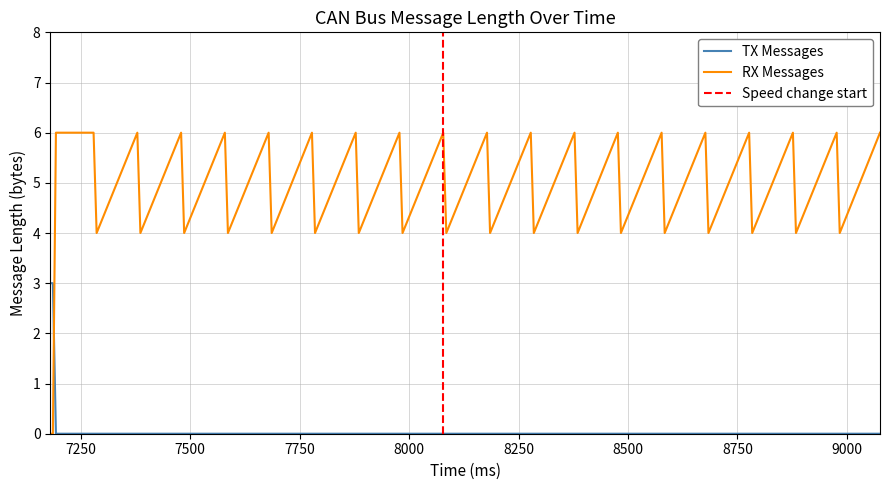

What is the difference between the maximum and minimum values?

3